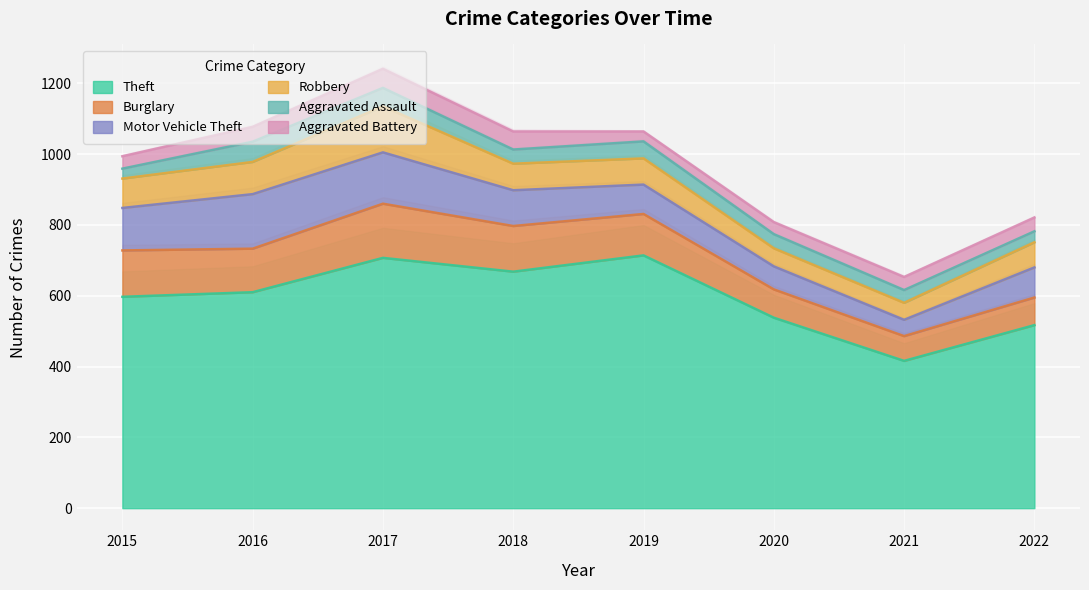

What is the smallest value displayed?

28